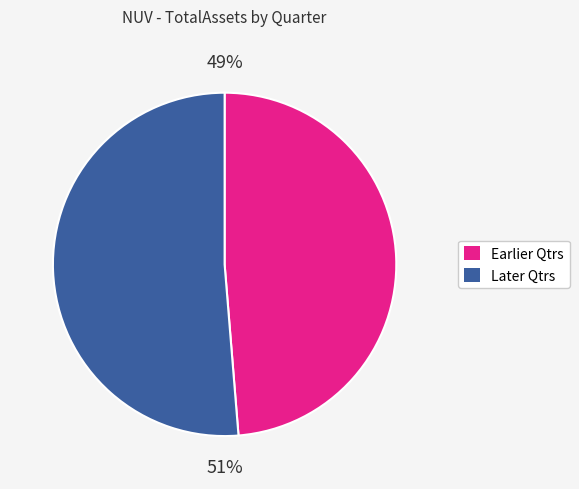

To the nearest percent, what is the average slice percentage?

50%